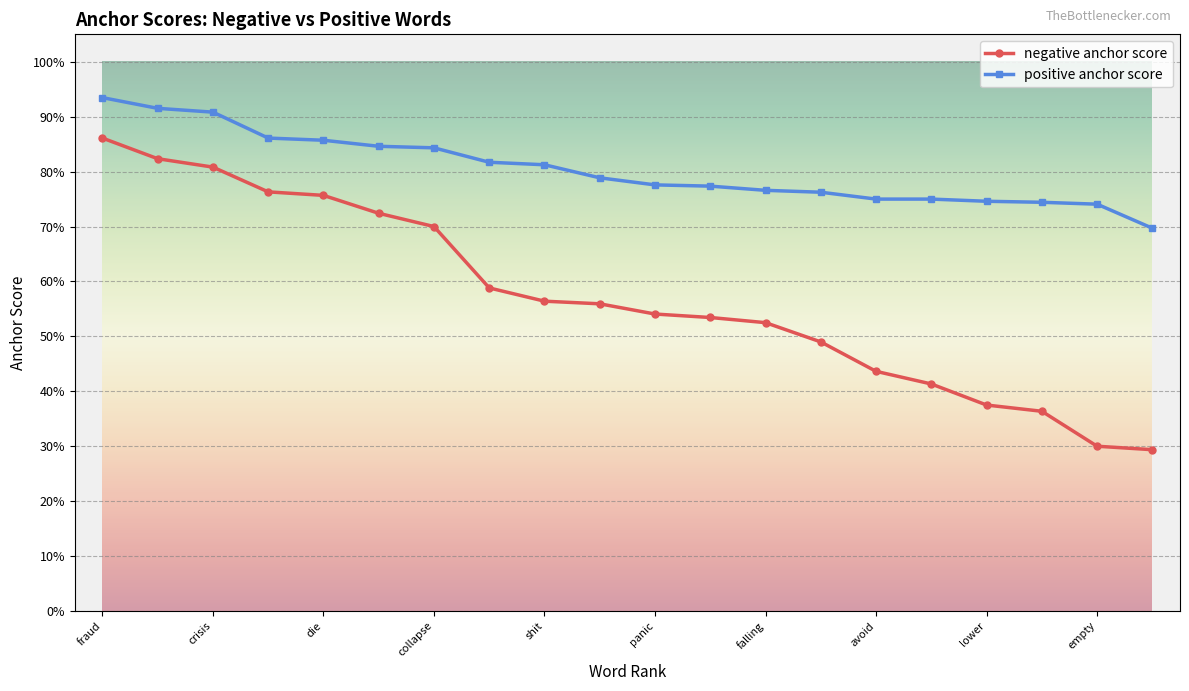

What is the average value of the negative anchor score series?

0.6